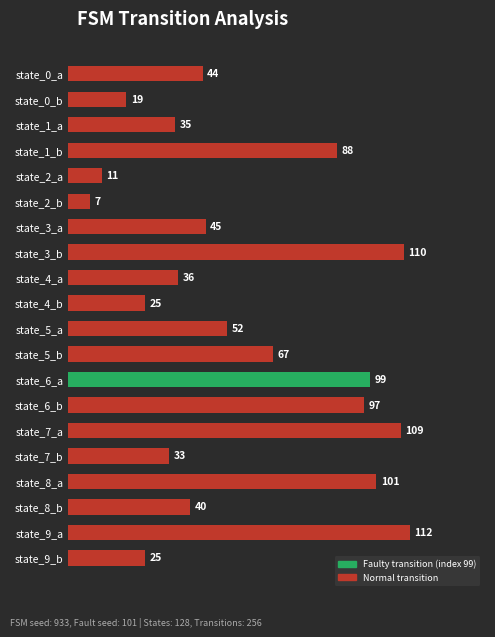

How many bars are there in total?

20